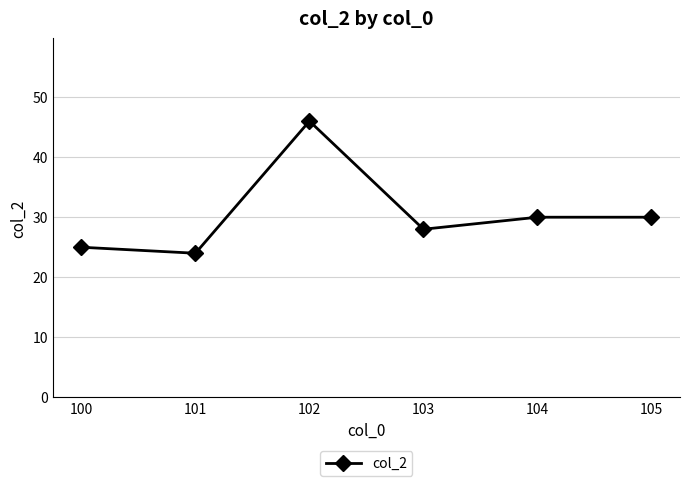

How many values are below 29?

3